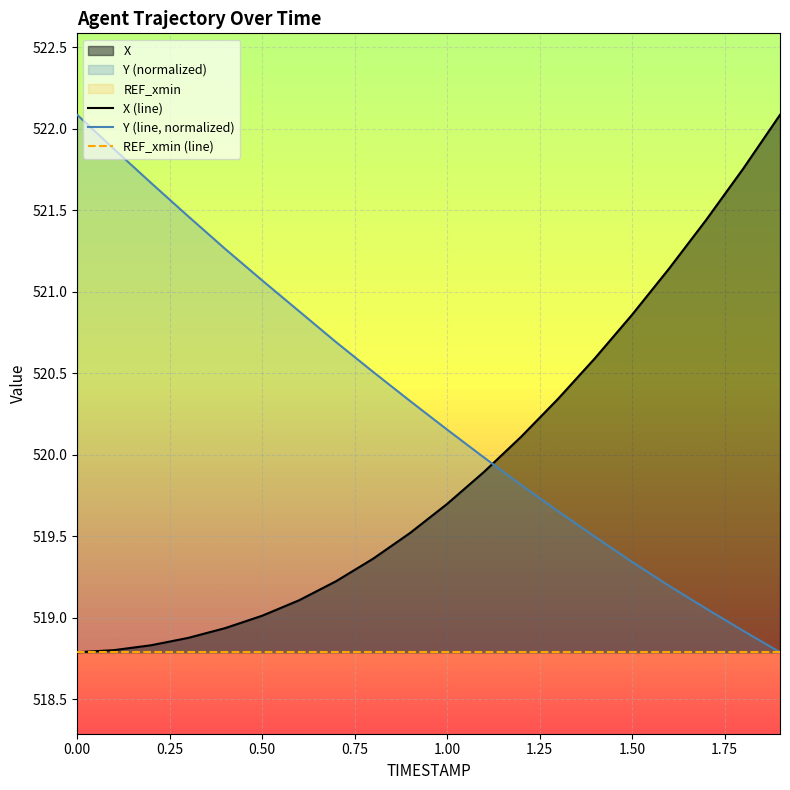

Which series has the widest spread of values?

X